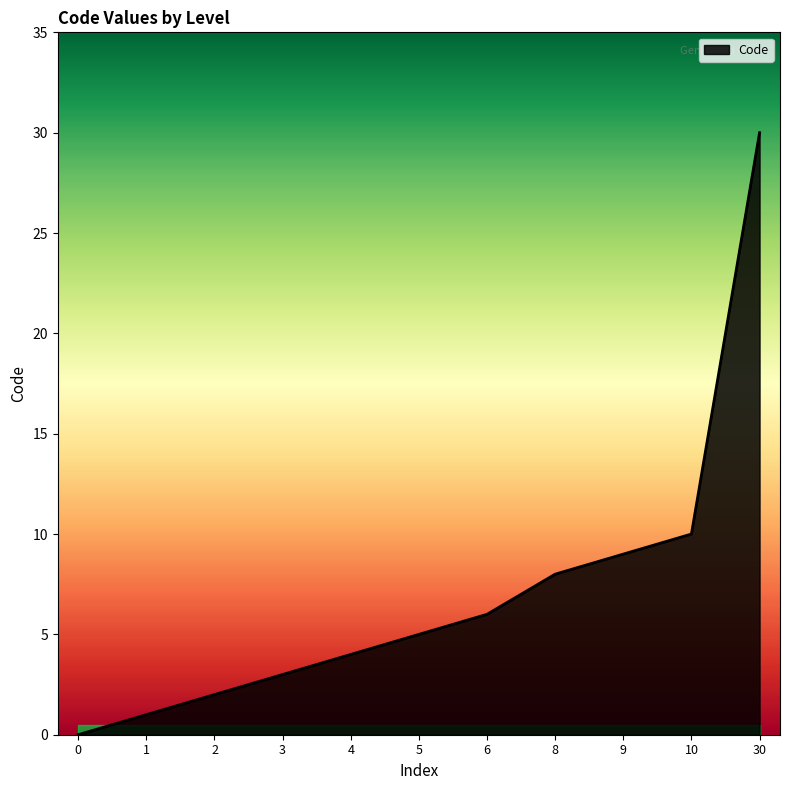

Reading left to right, transcribe all the data shown in this chart.

0	1	2	3	4	5	6	8	9	10	30